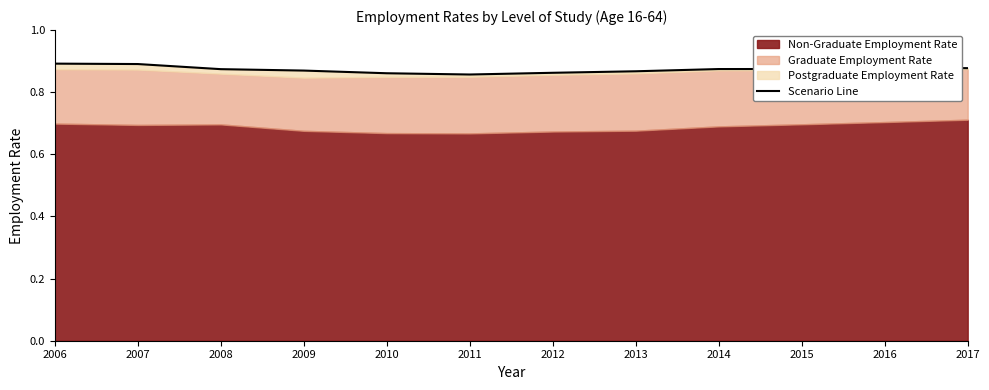

What is the value of the 6th point from the left?

0.9